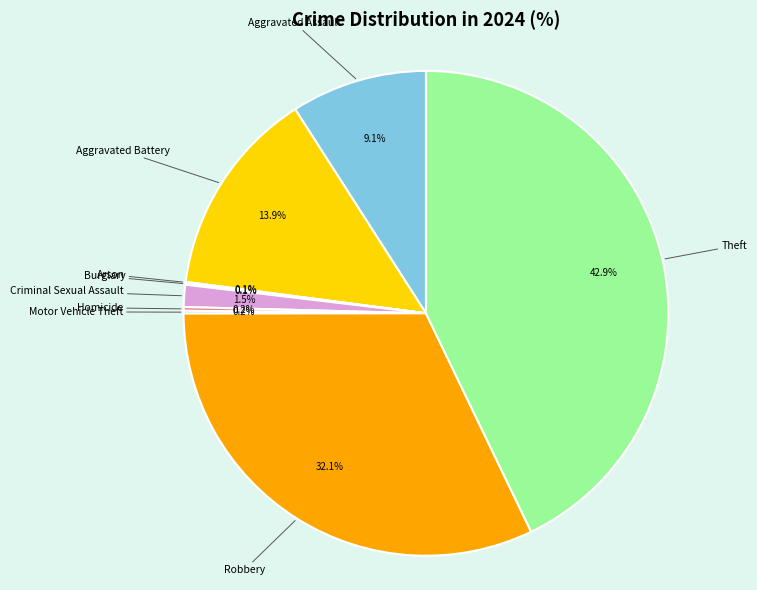

To the nearest percent, what is the average slice percentage?

11%